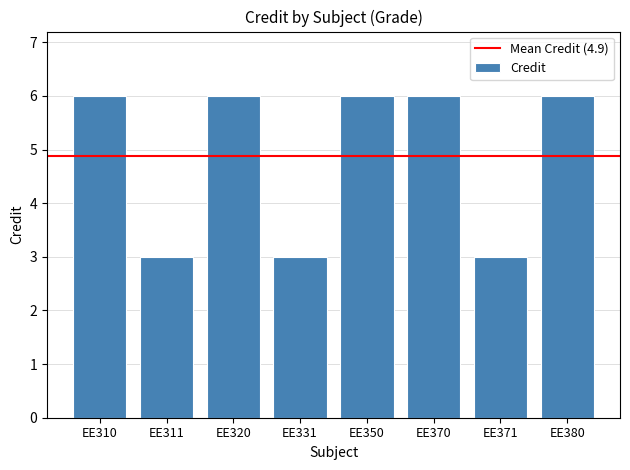

Reading left to right, extract all data points from this chart.

6	3	6	3	6	6	3	6